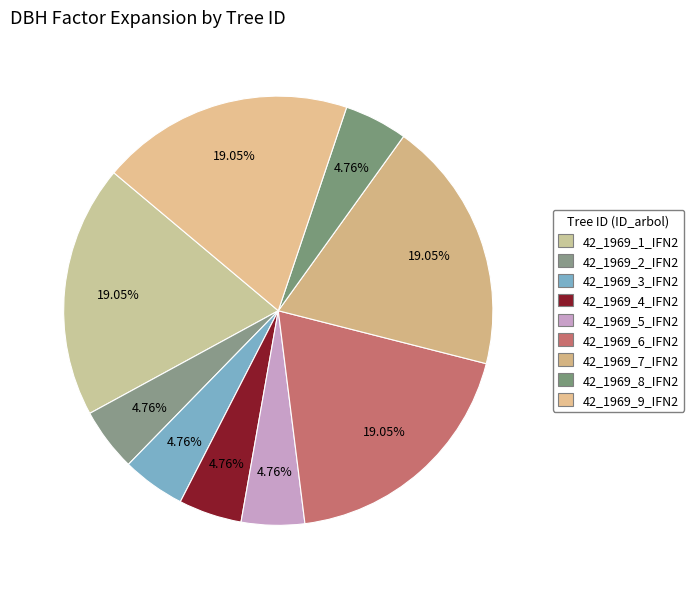

The 42_1969_8_IFN2 slice represents 5% of the pie. True or false?

True